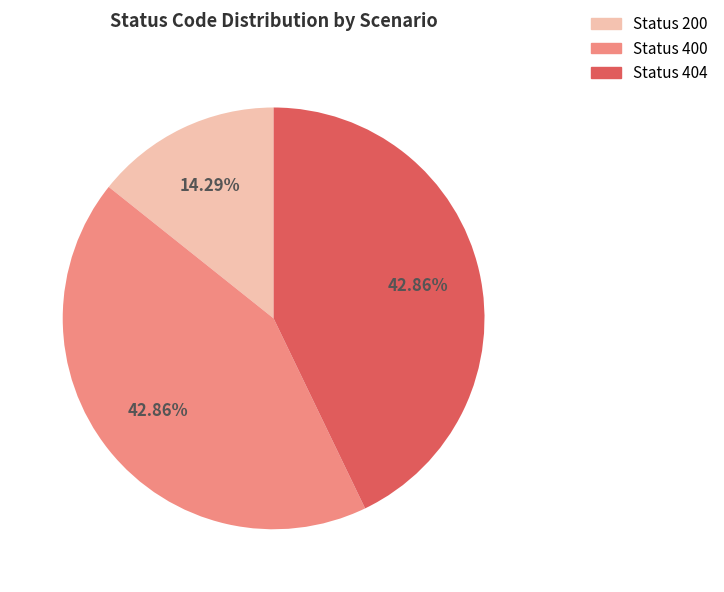

Do Status 404 and Status 200 together represent more than half of the pie?

Yes